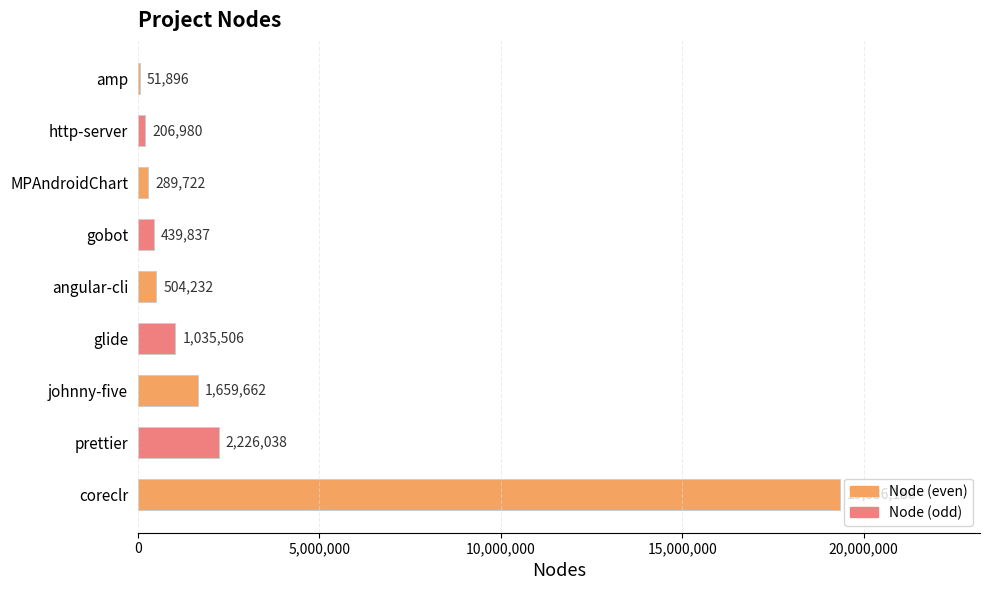

What is the ratio of the value at glide to the value at http-server?

5.0